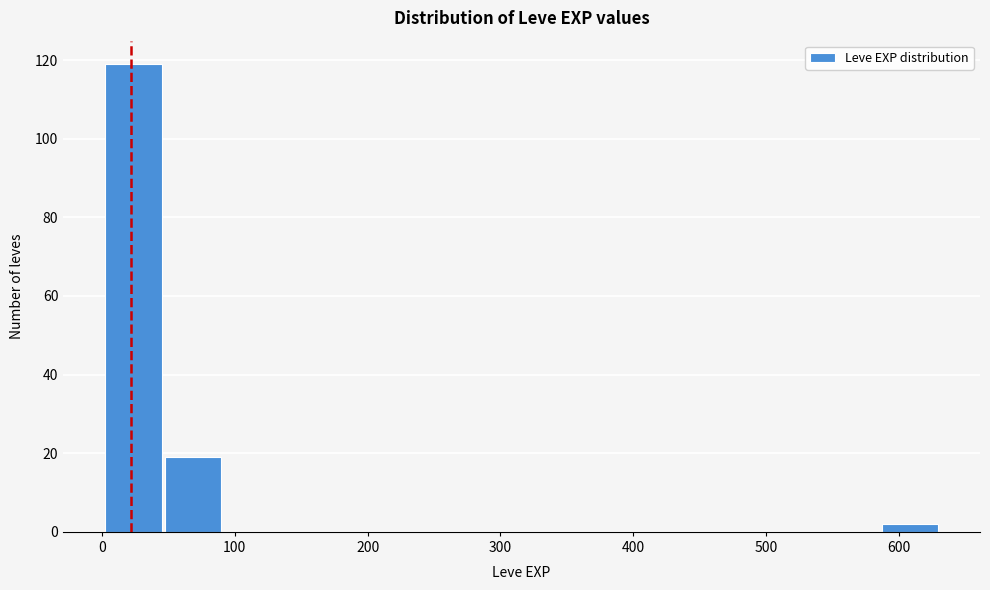

Reading left to right, list every bar in this chart as the range it spans on the x-axis followed by its height. Neither the bar edges nor the heights are printed on the chart, so give them approximately, as read against the axes.

1 to 46: 120
46 to 91: 20
91 to 136: 0
136 to 181: 0
181 to 226: 0
226 to 271: 0
271 to 316: 0
316 to 361: 0
361 to 406: 0
406 to 451: 0
451 to 496: 0
496 to 541: 0
541 to 586: 0
586 to 631: 2